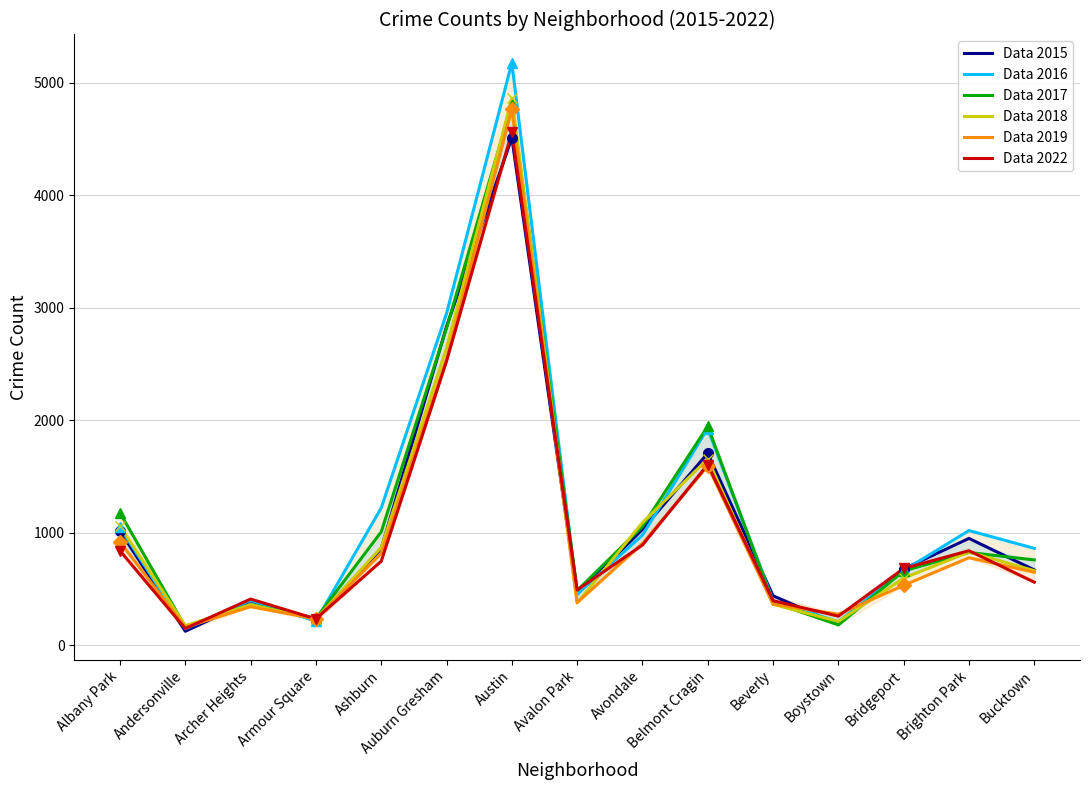

Which series ends up on top after the final intersection of Data 2018 and Data 2022?

Data 2018